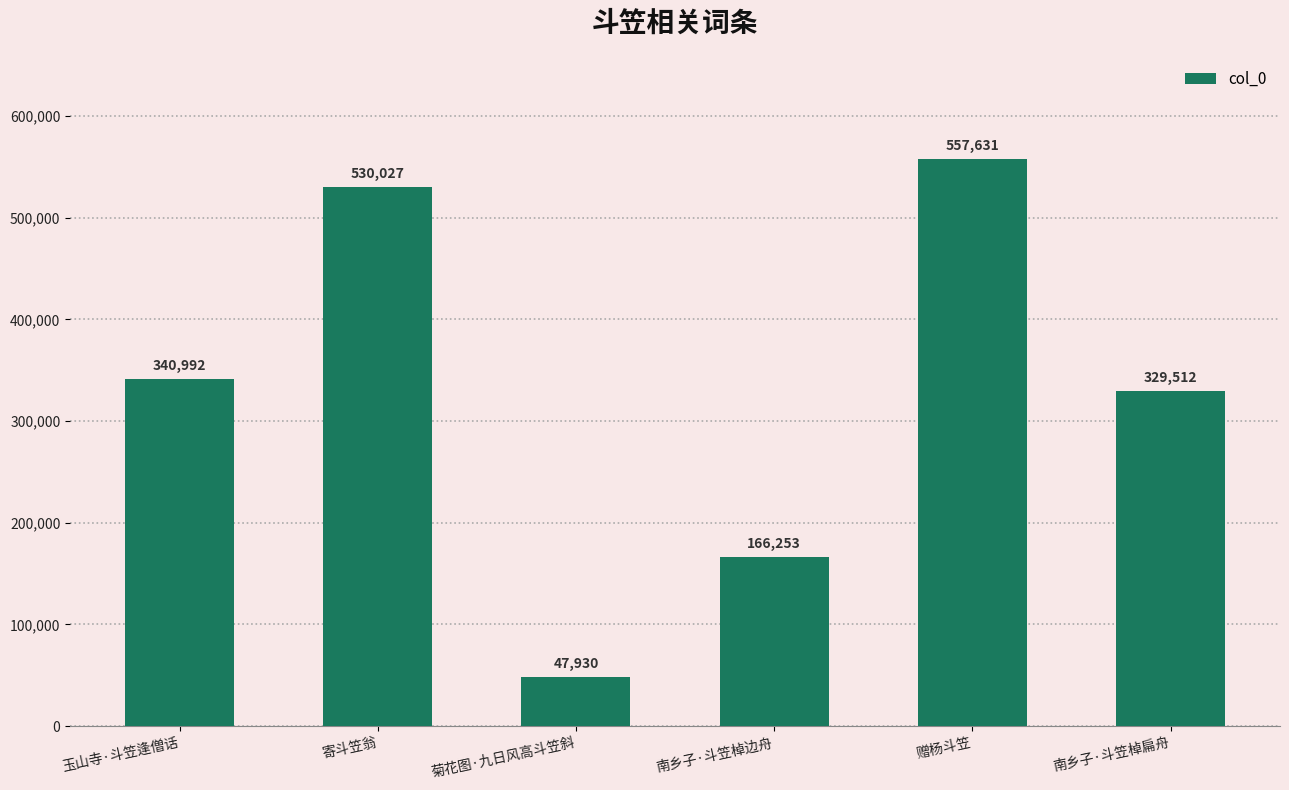

What is the label of the 2nd bar from the right?

赠杨斗笠